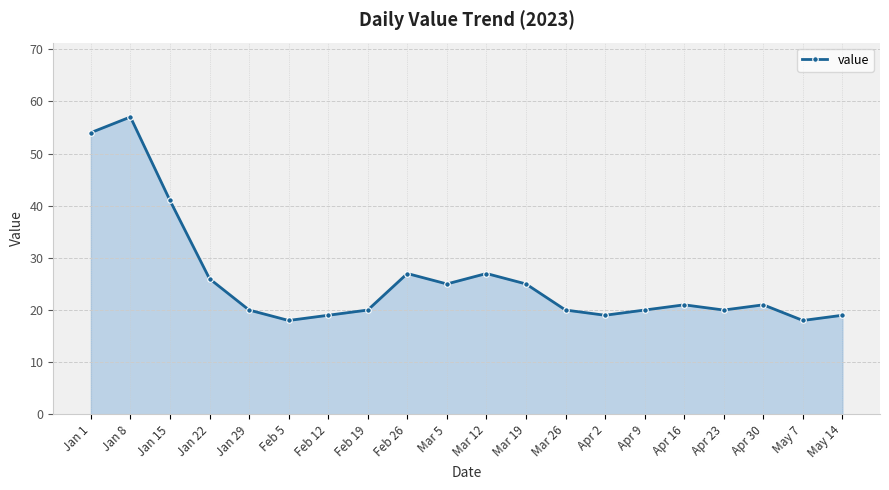

Which category has the highest value across all series?

Jan 8